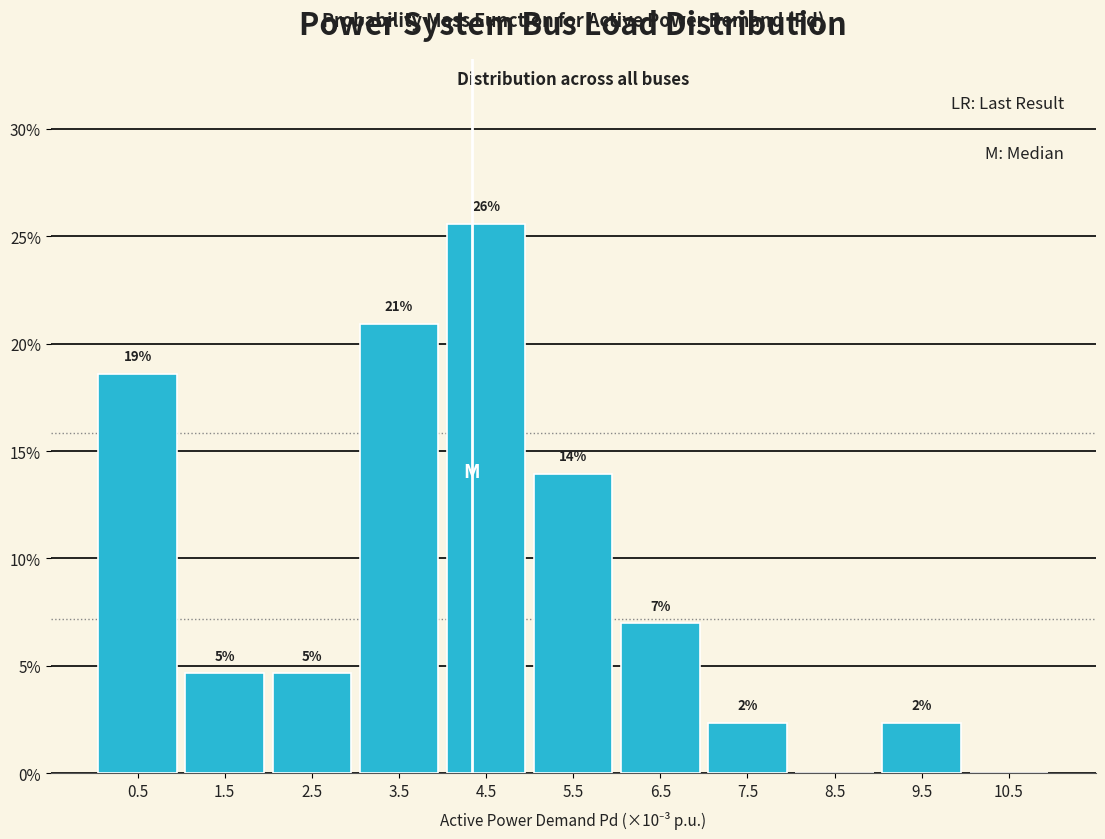

Are the bars horizontal?

No